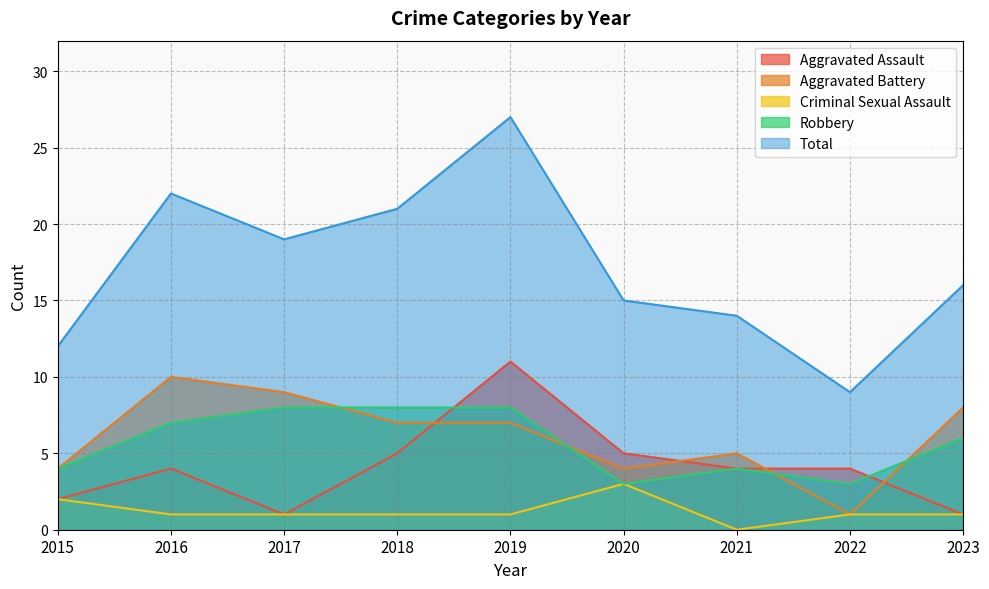

What is the difference between the second highest and second lowest values in the Robbery series?

5